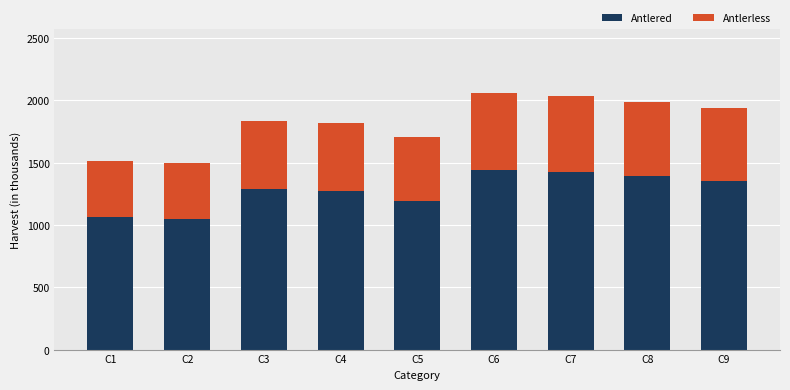

The value of Antlered at C6 is 1438.5. True or false?

True